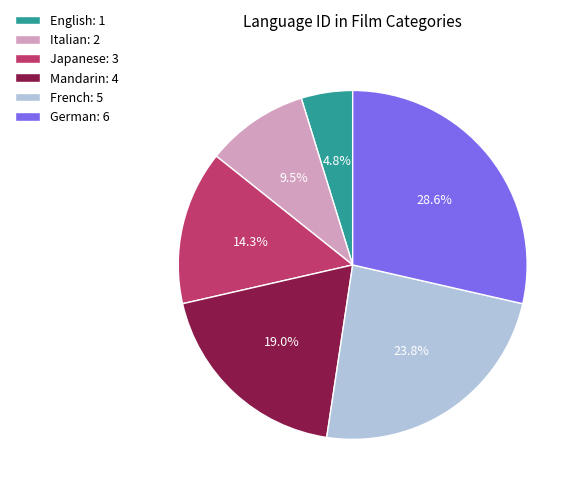

Count the number of slices in the pie.

6